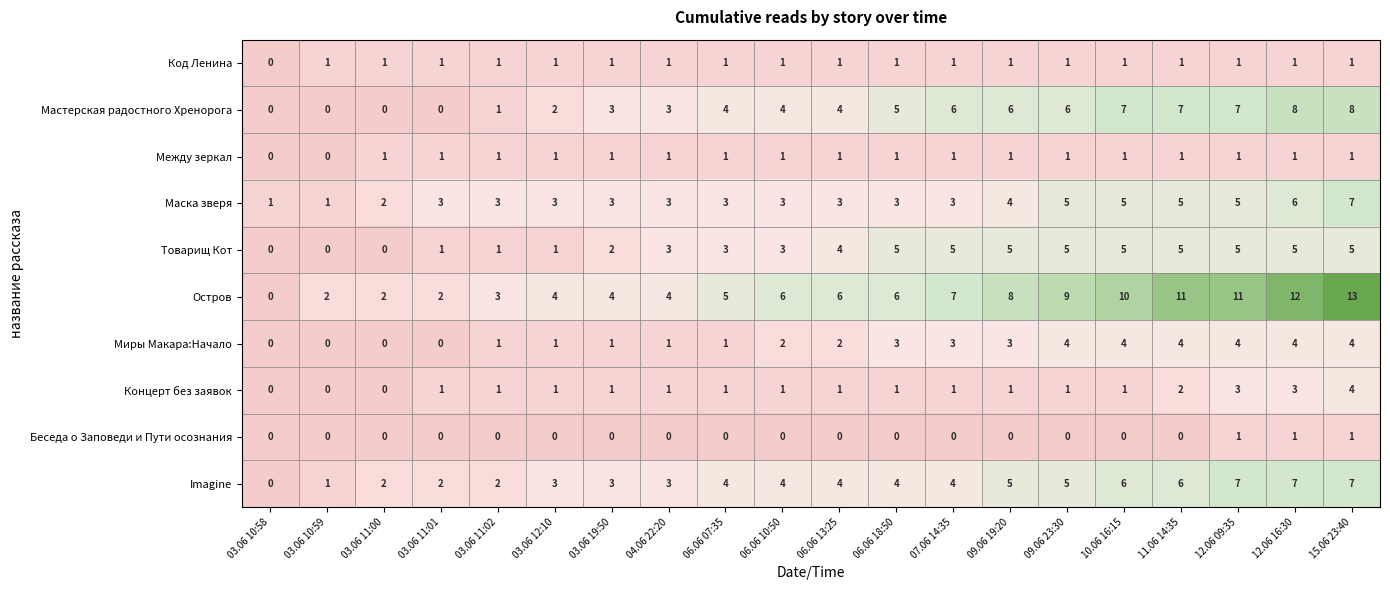

How many categories are shown in the chart?

20